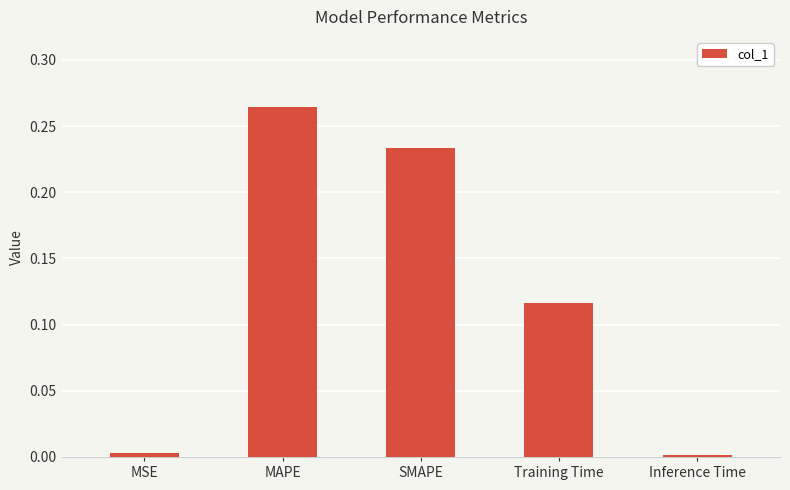

What is the label of the 2nd bar from the right?

Training Time